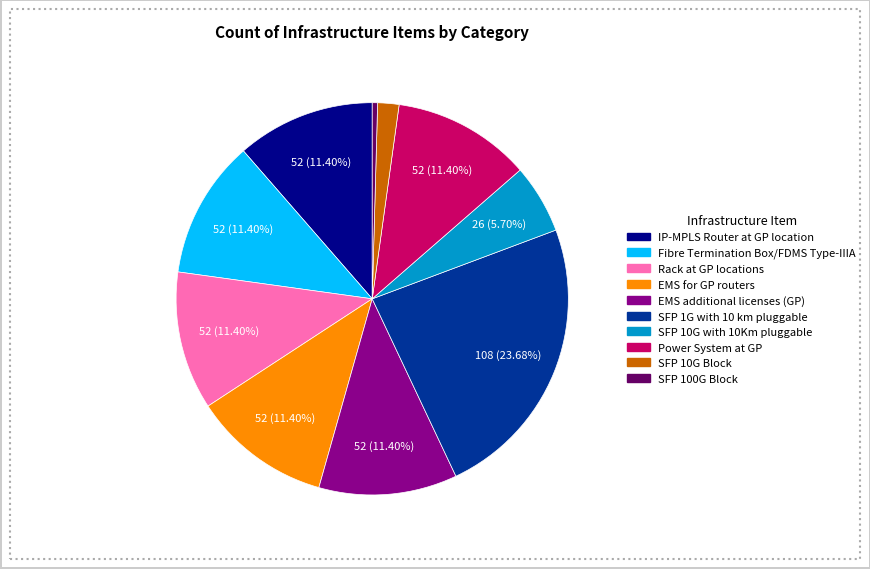

Approximately how many times larger is the value at IP-MPLS Router at GP location compared to EMS for GP routers?

1.0